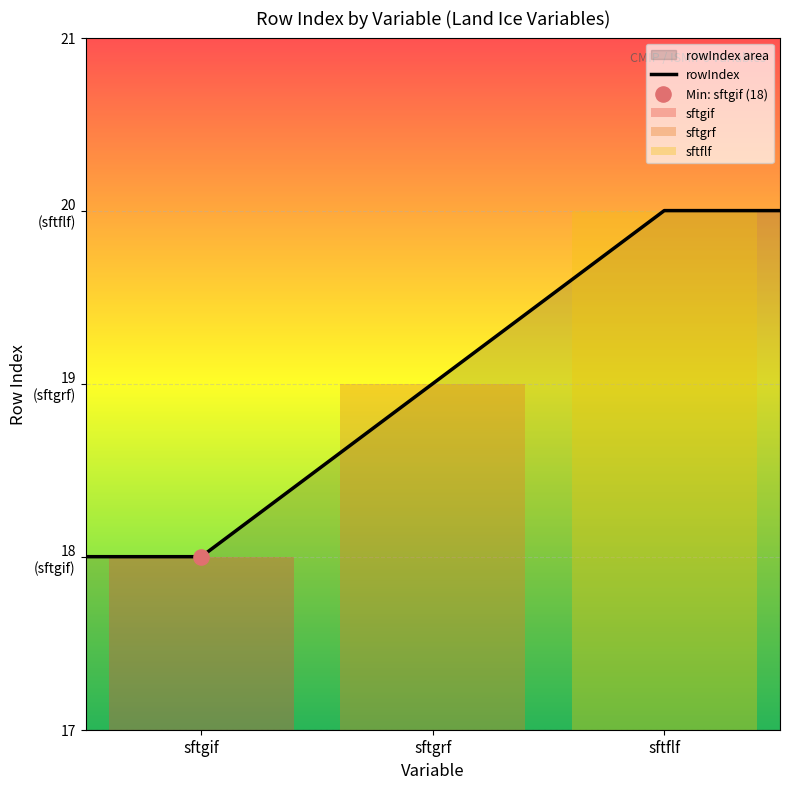

Which has a higher value, sftgrf or sftgif?

sftgrf